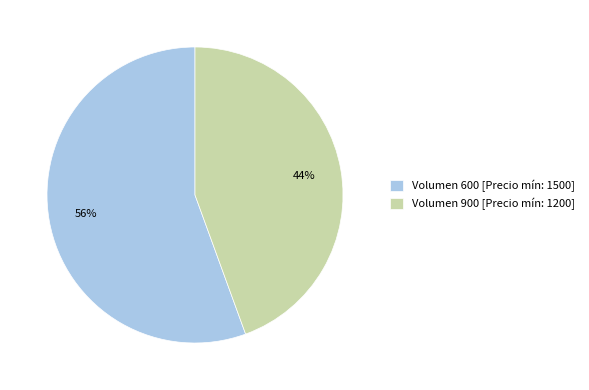

Combined, do Volumen 900 [Precio mín: 1200] and Volumen 600 [Precio mín: 1500] account for over 50%?

Yes